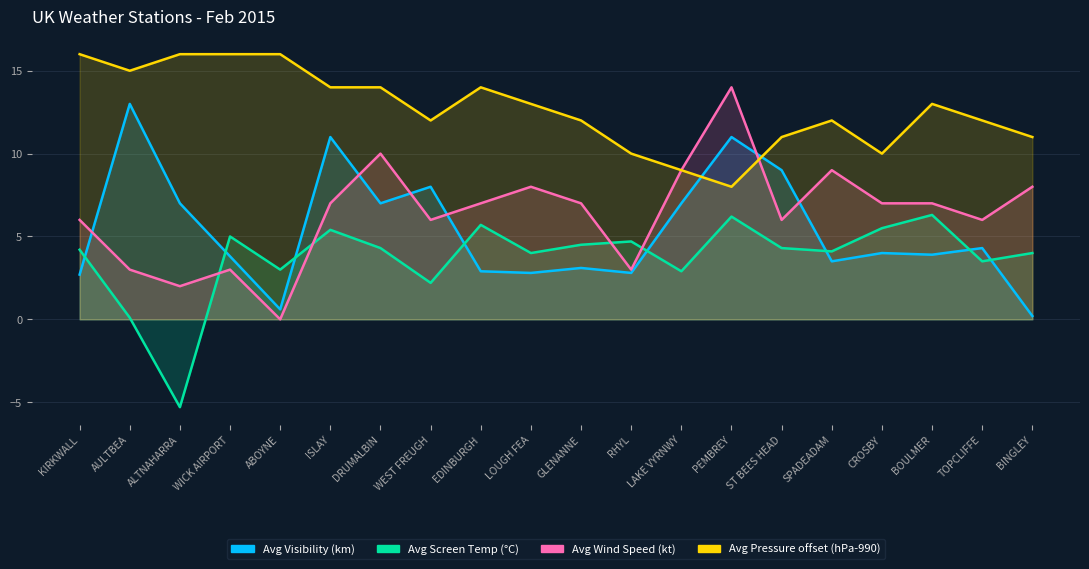

Reading right to left, list all the values displayed in this chart.

Avg Screen Temperature: BINGLEY=4.0	TOPCLIFFE=3.5	BOULMER=6.3	CROSBY=5.5	SPADEADAM=4.1	ST BEES HEAD=4.3	PEMBREY=6.2	LAKE VYRNWY=2.9	RHYL=4.7	GLENANNE=4.5	LOUGH FEA=4.0	EDINBURGH=5.7	WEST FREUGH=2.2	DRUMALBIN=4.3	ISLAY=5.4	ABOYNE=3.0	WICK AIRPORT=5.0	ALTNAHARRA=-5.3	AULTBEA=0.1	KIRKWALL=4.2
Avg Wind Speed: BINGLEY=8.0	TOPCLIFFE=6.0	BOULMER=7.0	CROSBY=7.0	SPADEADAM=9.0	ST BEES HEAD=6.0	PEMBREY=14.0	LAKE VYRNWY=9.0	RHYL=3.0	GLENANNE=7.0	LOUGH FEA=8.0	EDINBURGH=7.0	WEST FREUGH=6.0	DRUMALBIN=10.0	ISLAY=7.0	ABOYNE=0.0	WICK AIRPORT=3.0	ALTNAHARRA=2.0	AULTBEA=3.0	KIRKWALL=6.0
Avg Pressure: BINGLEY=11.0	TOPCLIFFE=12.0	BOULMER=13.0	CROSBY=10.0	SPADEADAM=12.0	ST BEES HEAD=11.0	PEMBREY=8.0	LAKE VYRNWY=9.0	RHYL=10.0	GLENANNE=12.0	LOUGH FEA=13.0	EDINBURGH=14.0	WEST FREUGH=12.0	DRUMALBIN=14.0	ISLAY=14.0	ABOYNE=16.0	WICK AIRPORT=16.0	ALTNAHARRA=16.0	AULTBEA=15.0	KIRKWALL=16.0
Avg Visibility: BINGLEY=0.2	TOPCLIFFE=4.3	BOULMER=3.9	CROSBY=4.0	SPADEADAM=3.5	ST BEES HEAD=9.0	PEMBREY=11.0	LAKE VYRNWY=7.0	RHYL=2.8	GLENANNE=3.1	LOUGH FEA=2.8	EDINBURGH=2.9	WEST FREUGH=8.0	DRUMALBIN=7.0	ISLAY=11.0	ABOYNE=0.6	WICK AIRPORT=3.8	ALTNAHARRA=7.0	AULTBEA=13.0	KIRKWALL=2.7